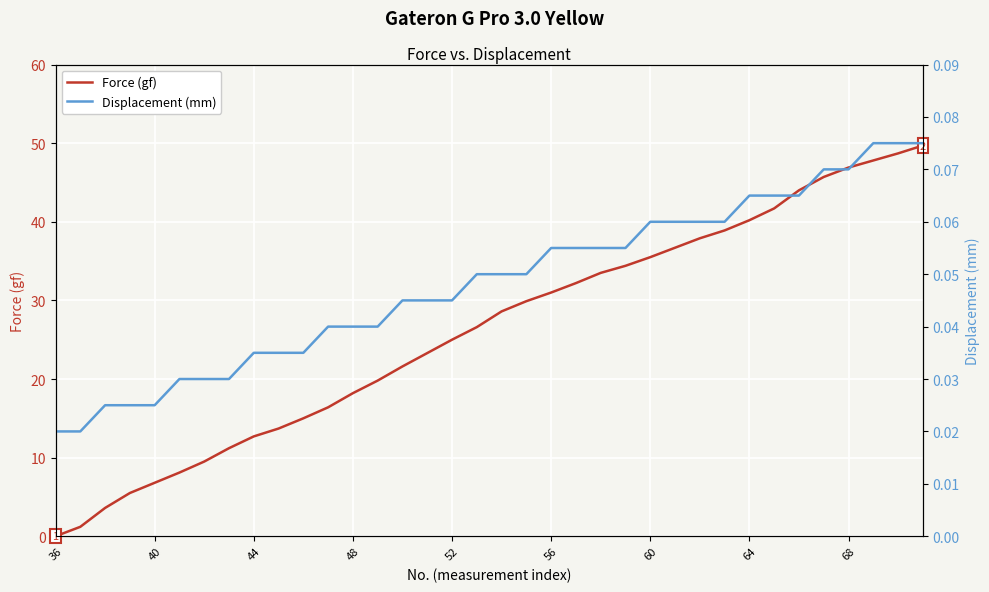

What is the highest value of the Force (gf) series?

49.7